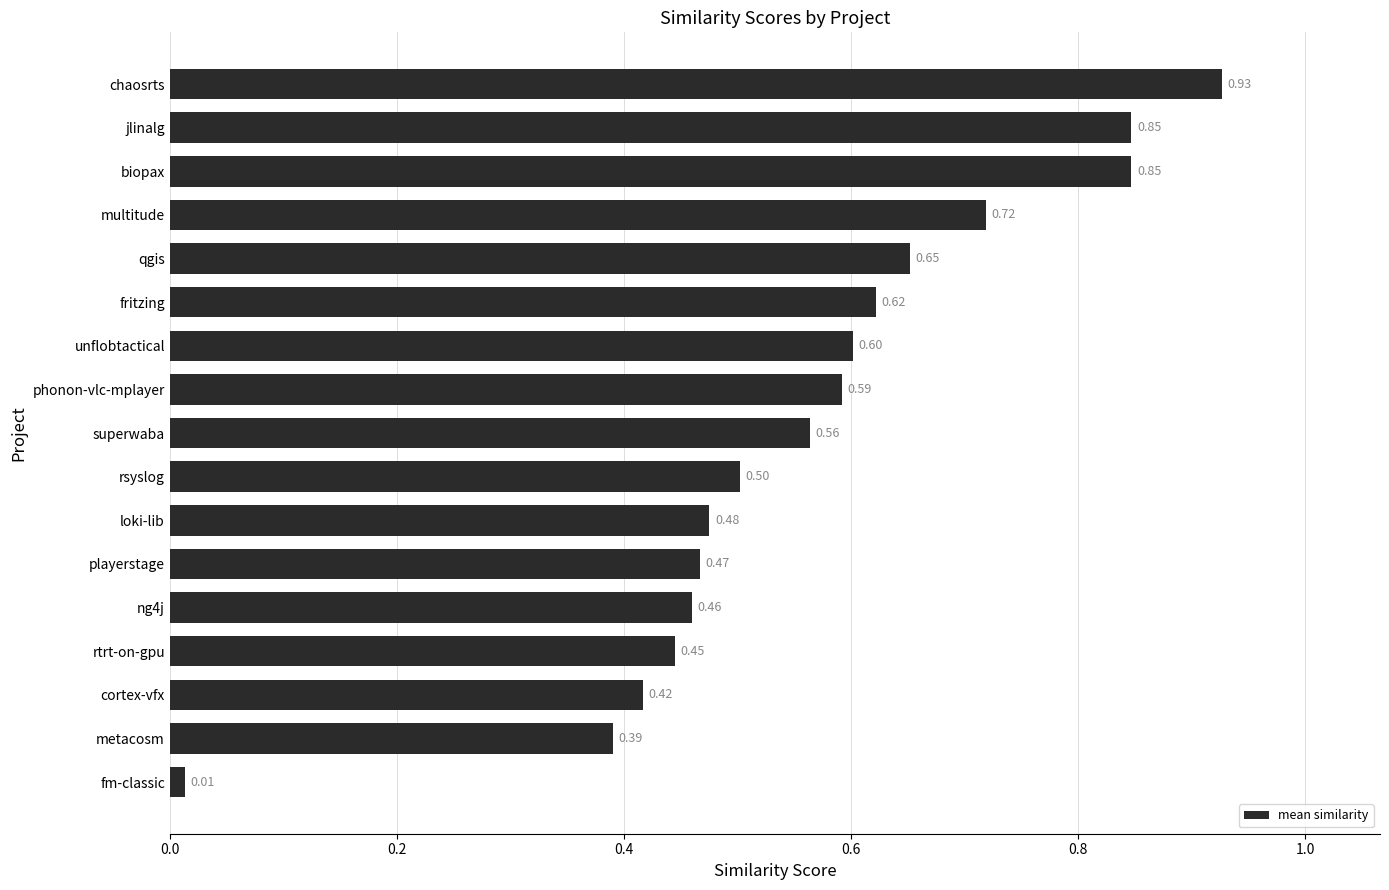

At which category does the chart reach its peak across all series?

chaosrts